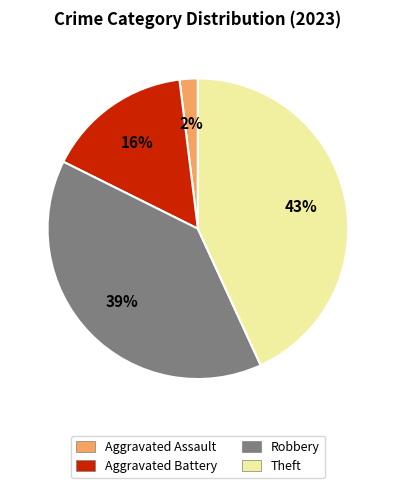

Which category has the smallest portion of the pie?

Aggravated Assault